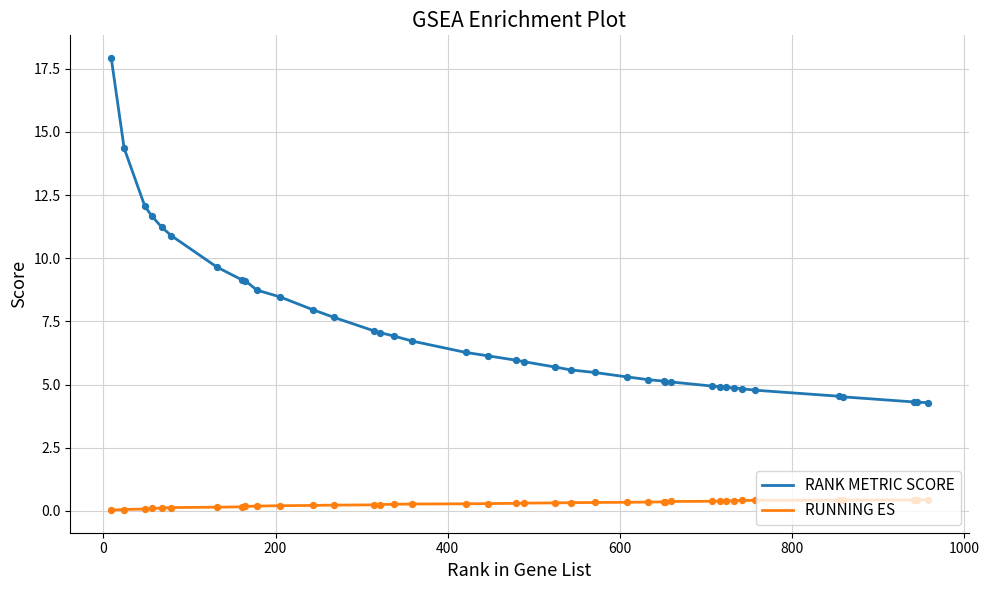

Which series has the largest range (max minus min)?

RANK METRIC SCORE